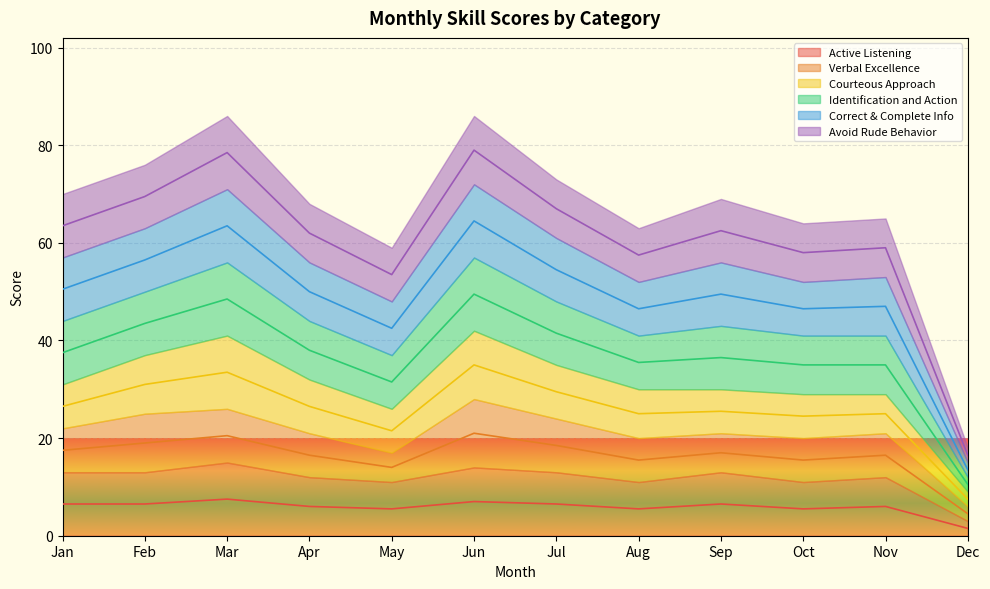

Where is Active Listening nearest to the value 4?

May